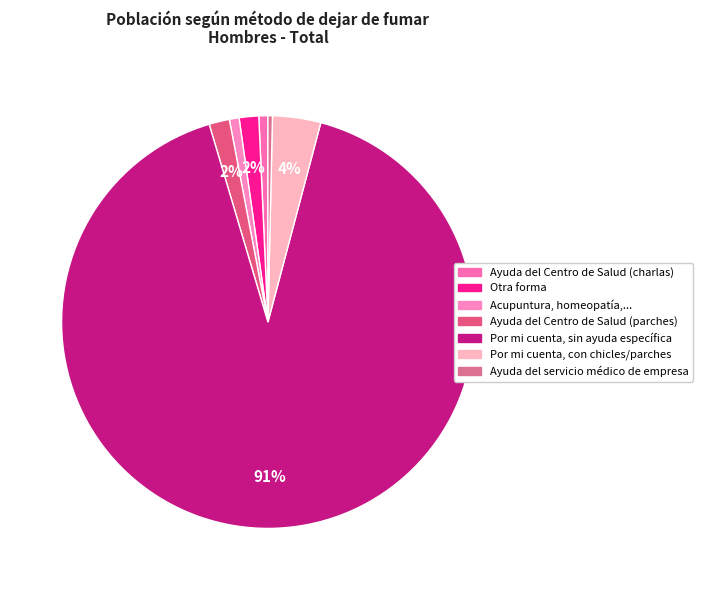

How many segments does this pie chart have?

7